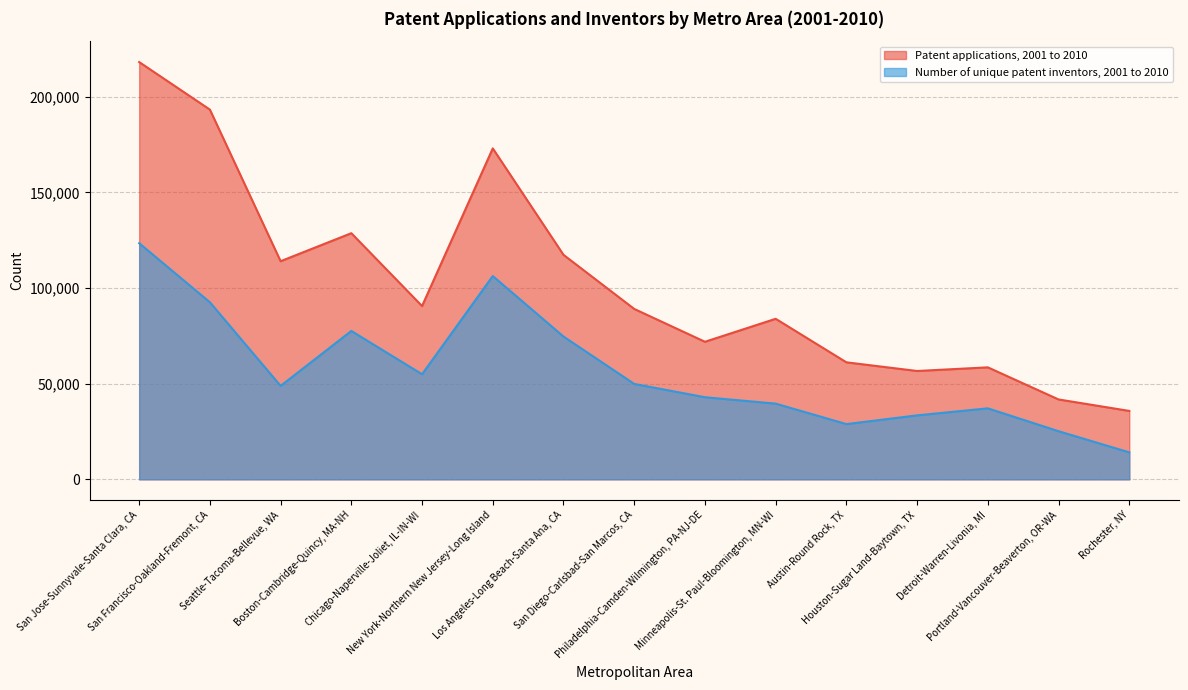

True or false: Patent applications, 2001 to 2010 and Number of unique patent inventors, 2001 to 2010 intersect in this chart.

False